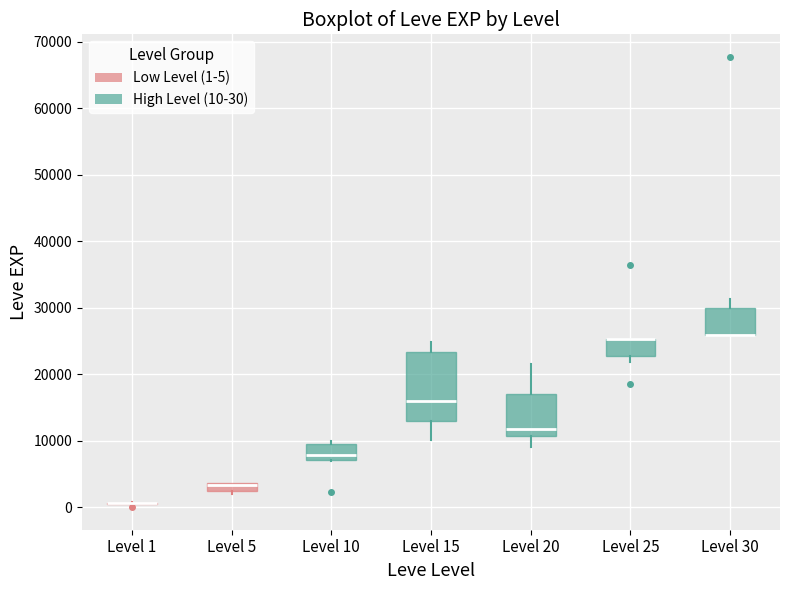

Where does the median line of the box for Level 20 sit on the y-axis? The values are not printed on the chart, so give them approximately, as read against the axis.

12000